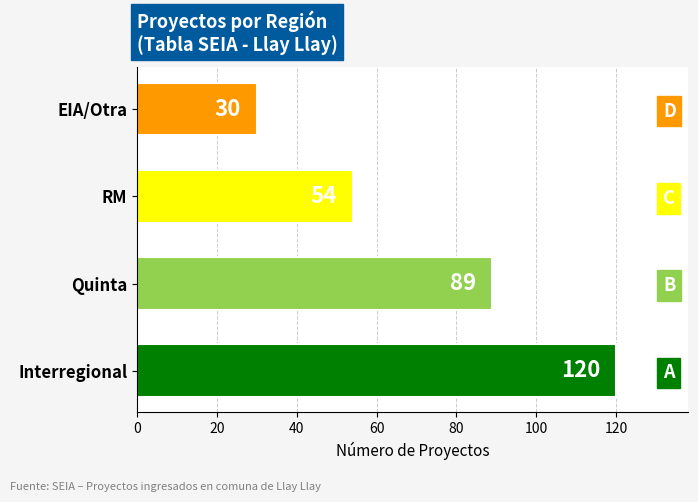

What is the difference between the second highest and second lowest values?

35